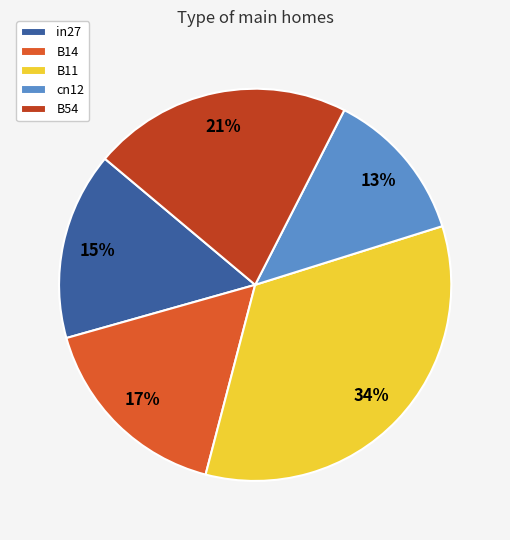

Between B11 and B14, which is larger?

B11